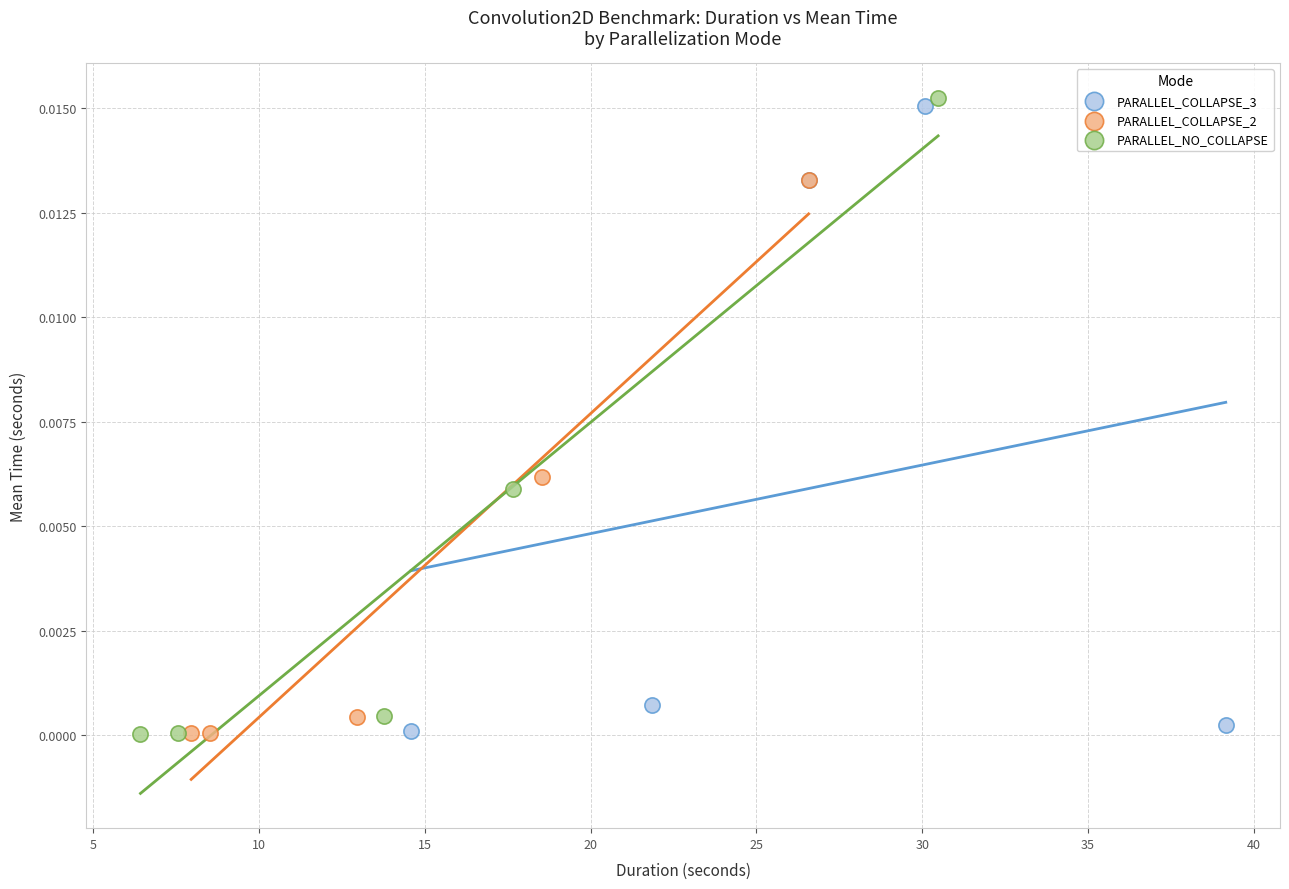

Which series has the largest Y range (max minus min)?

PARALLEL_NO_COLLAPSE